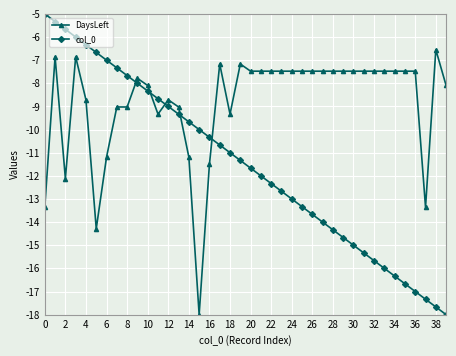

Rank the series by their average value, from highest to lowest.

DaysLeft, col_0